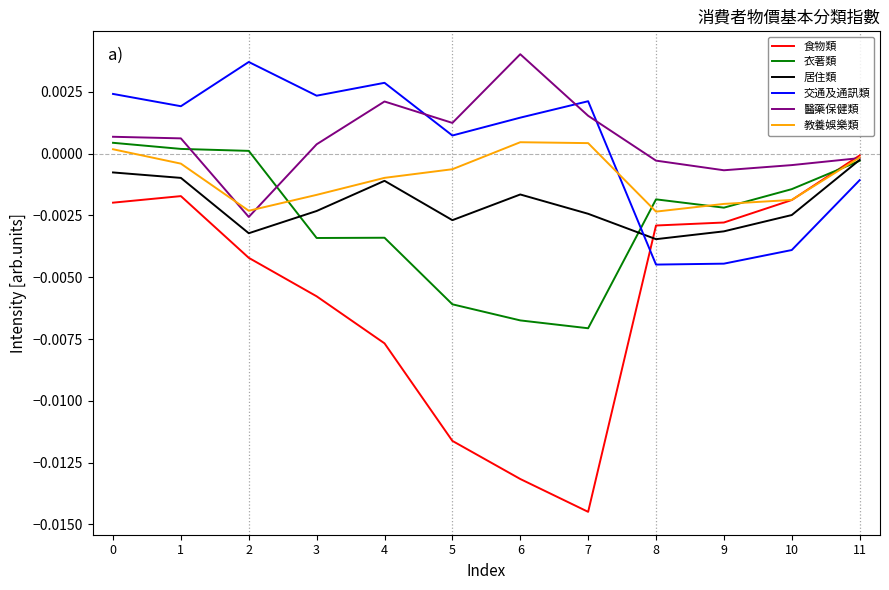

How many values in the 教養娛樂類 series exceed 0?

3